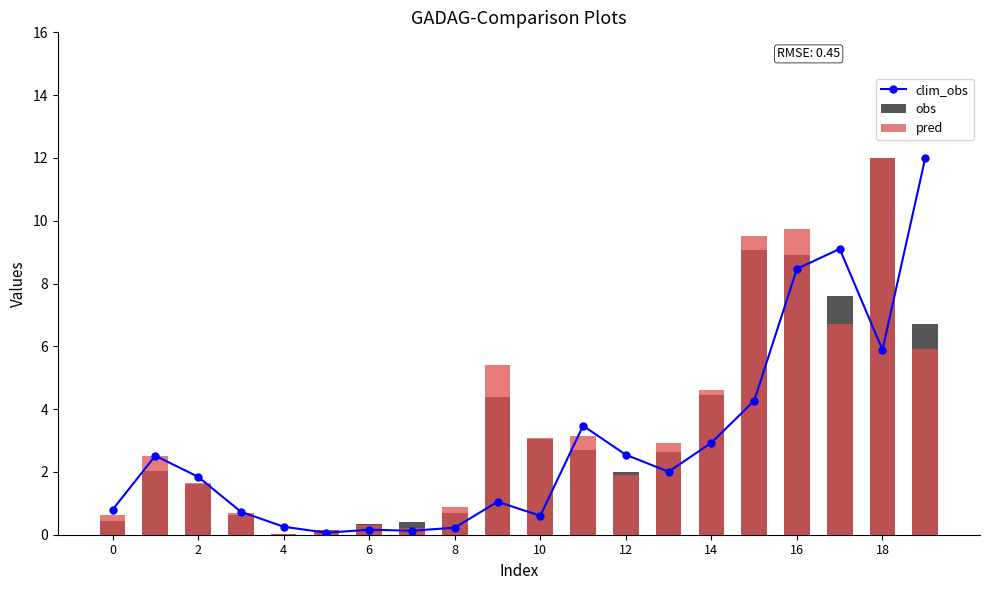

Reading right to left, transcribe all the data shown in this chart.

clim_obs: 12.0	5.9	9.1	8.5	4.3	2.9	2.0	2.5	3.5	0.6	1.1	0.2	0.1	0.2	0.1	0.3	0.7	1.8	2.5	0.8
obs: 6.7	12.0	7.6	8.9	9.1	4.5	2.6	2.0	2.7	3.1	4.4	0.7	0.4	0.3	0.1	0.0	0.6	1.6	2.0	0.4
pred: 5.9	12.0	6.7	9.7	9.5	4.6	2.9	1.9	3.1	3.1	5.4	0.9	0.2	0.3	0.1	0.0	0.7	1.7	2.5	0.6